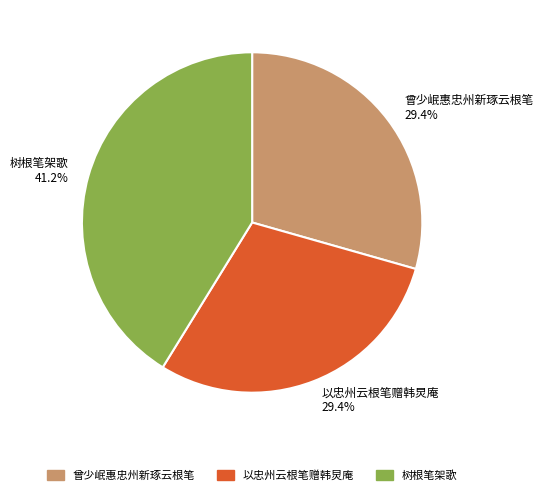

What is the largest slice in the pie chart?

树根笔架歌